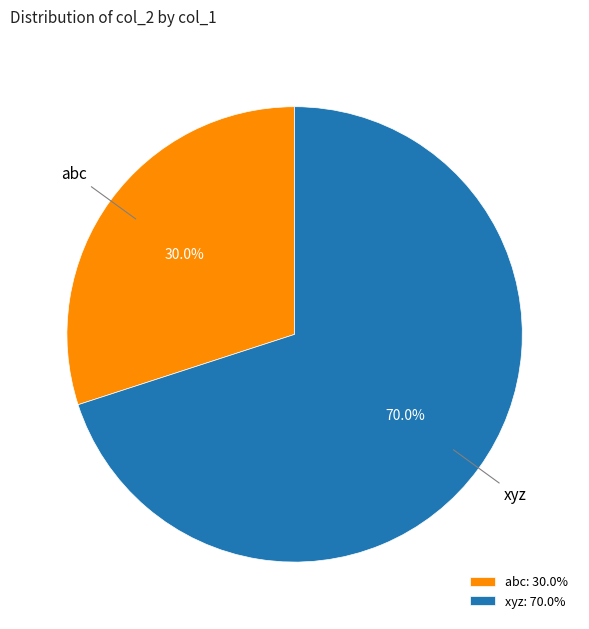

The abc slice represents 42% of the pie. True or false?

False